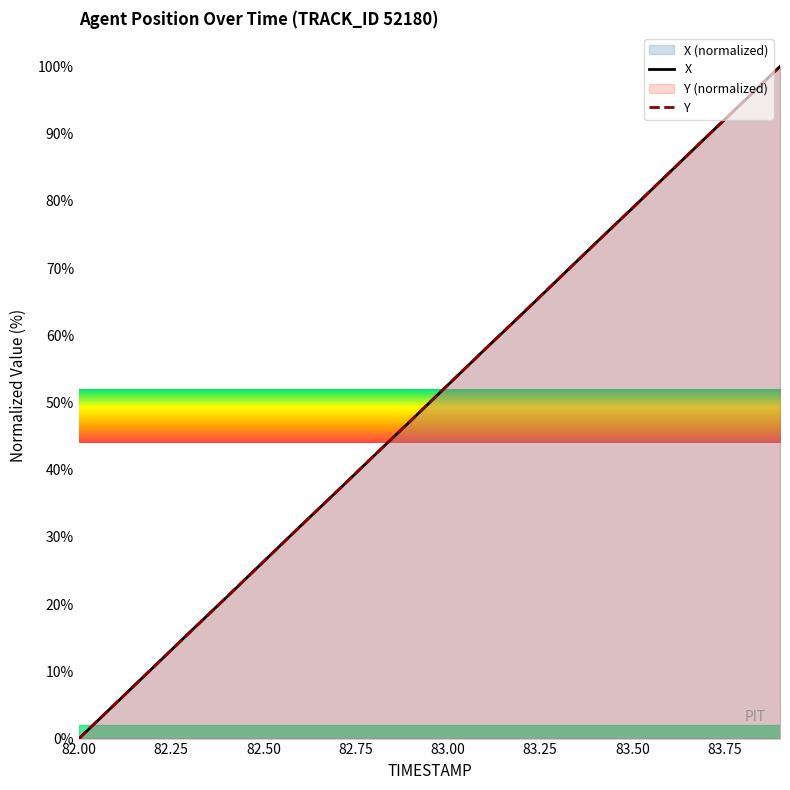

True or false: Y has a value of 94.0 at 83.00.

False